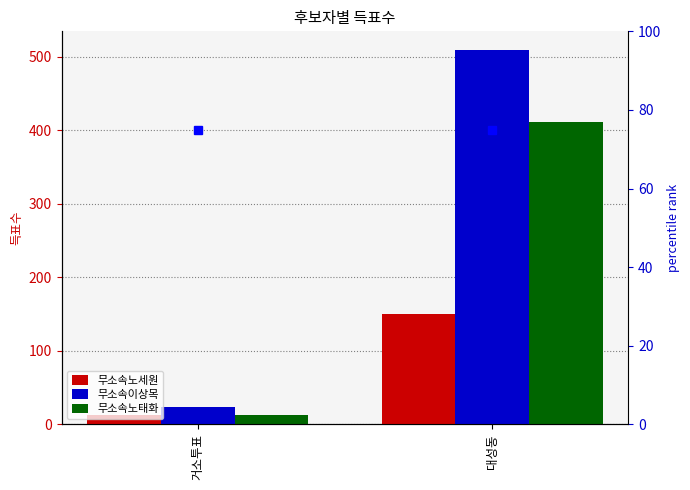

Is it true that 무소속노세원 equals 12 at 거소투표?

True